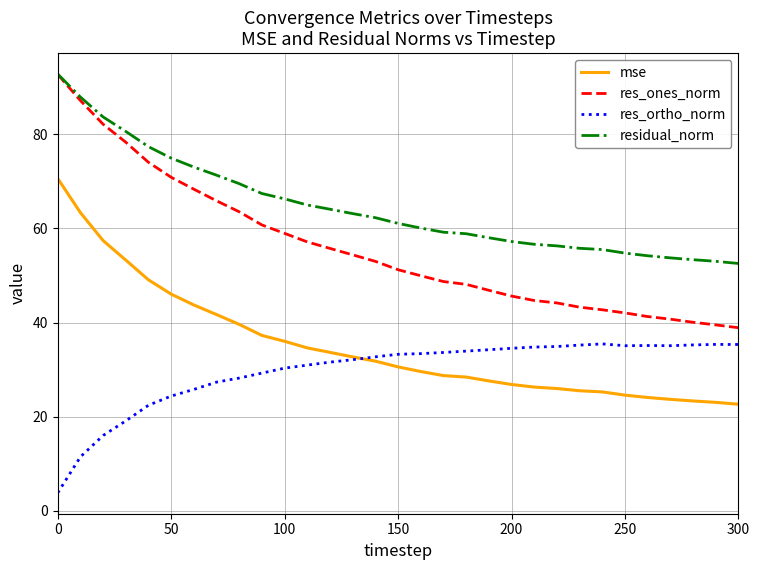

What is the difference between the maximum and minimum values in the res_ortho_norm series?

31.6